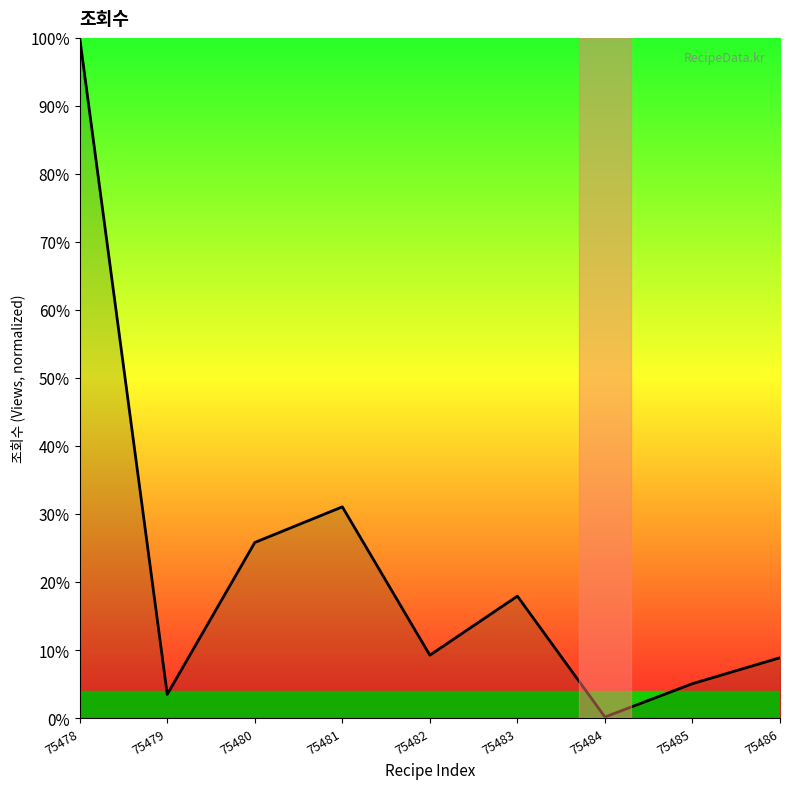

What is the sum of the values at 75486 and 75480?

34.7